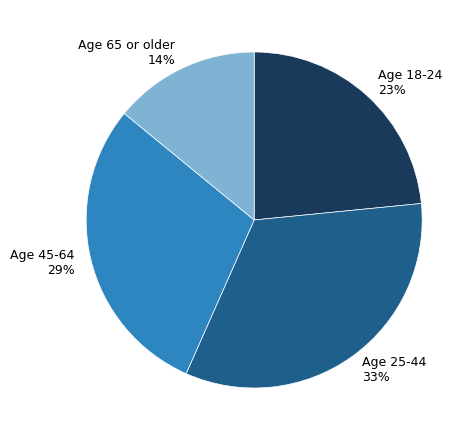

To the nearest percent, what is the combined percentage of Age 45-64 and Age 18-24?

53%